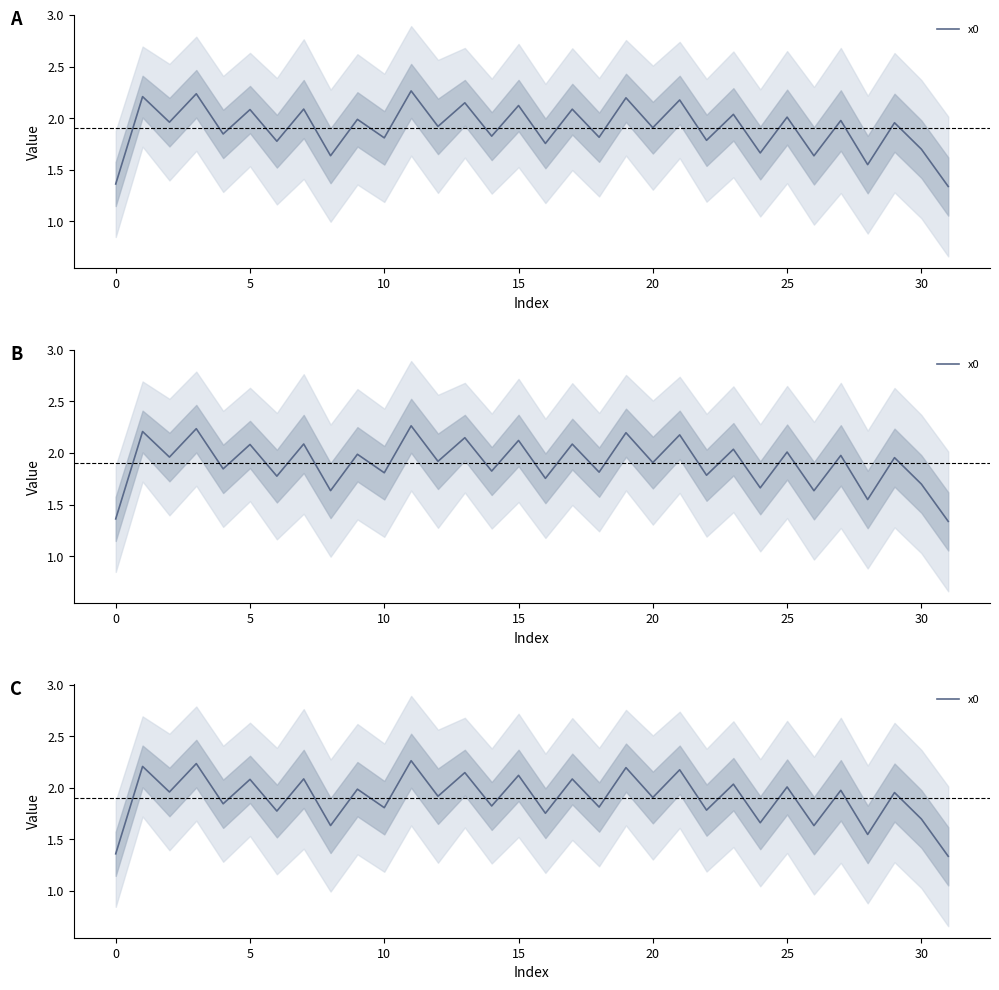

Reading right to left, transcribe all the data shown in this chart.

1.3	1.7	2.0	1.5	2.0	1.6	2.0	1.7	2.0	1.8	2.2	1.9	2.2	1.8	2.1	1.8	2.1	1.8	2.1	1.9	2.3	1.8	2.0	1.6	2.1	1.8	2.1	1.8	2.2	2.0	2.2	1.4